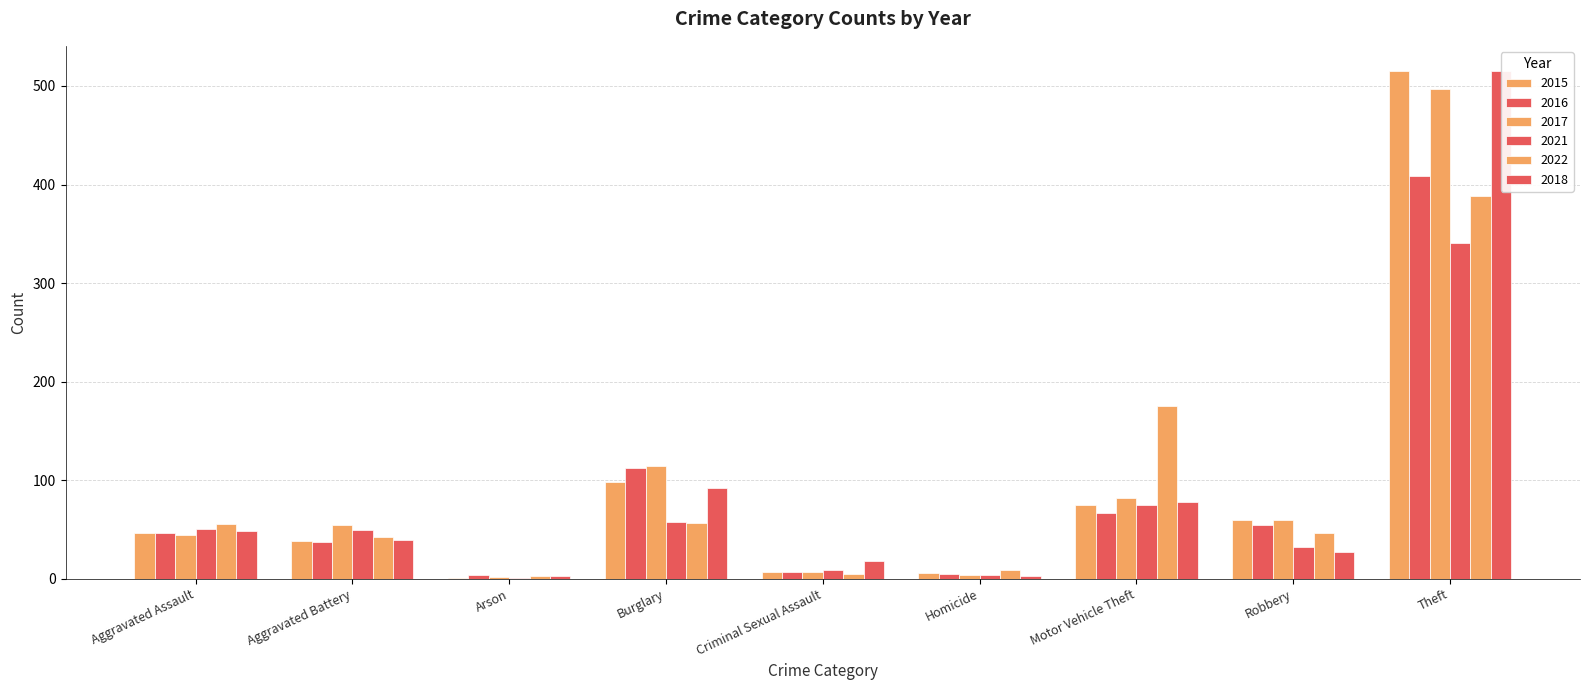

At how many categories does at least one series exceed 12?

7